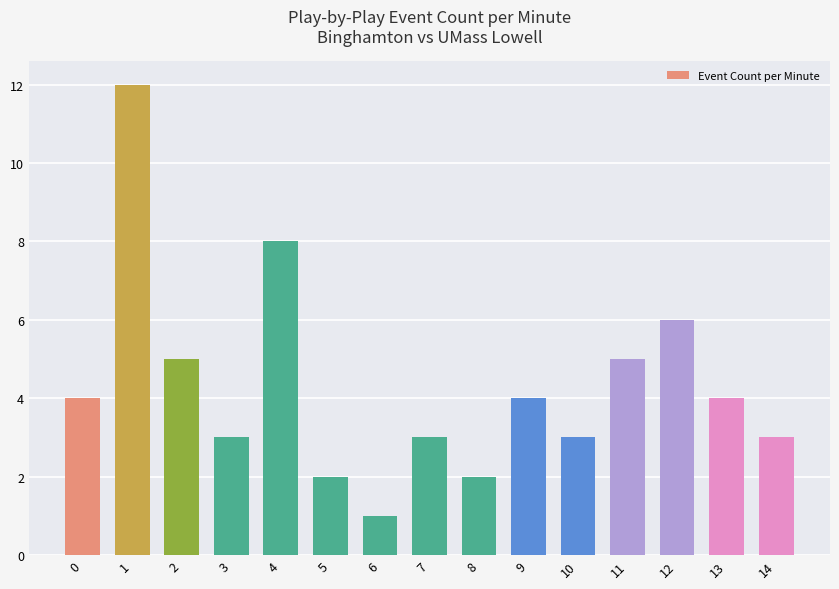

What is the difference between the maximum and minimum values?

11